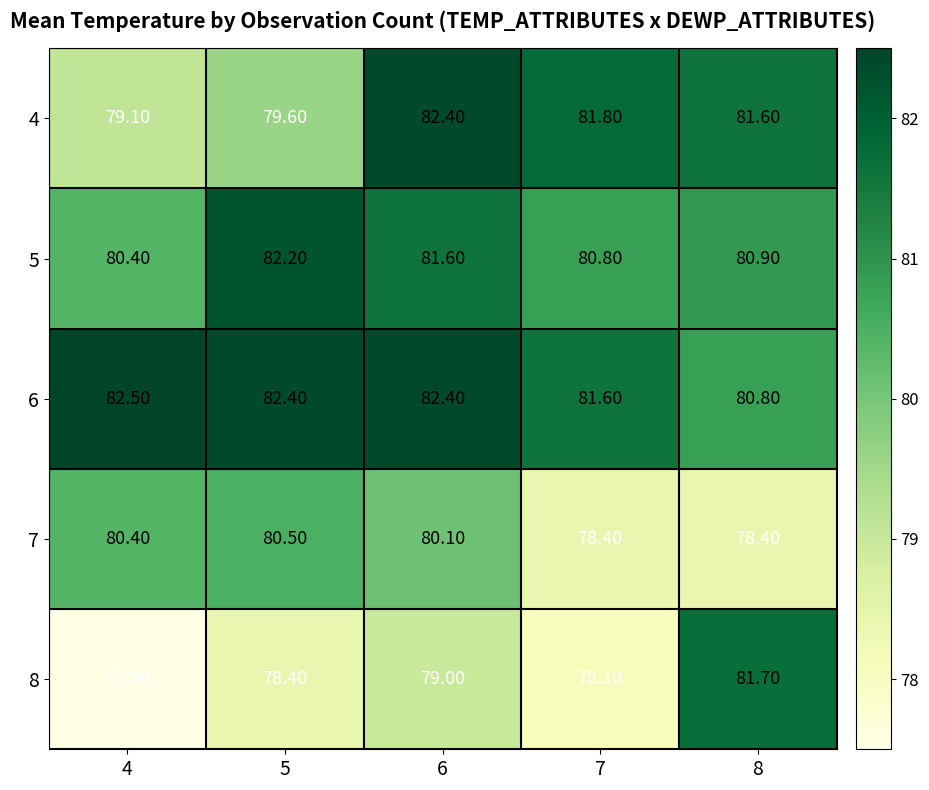

Which series has the widest spread of values?

8